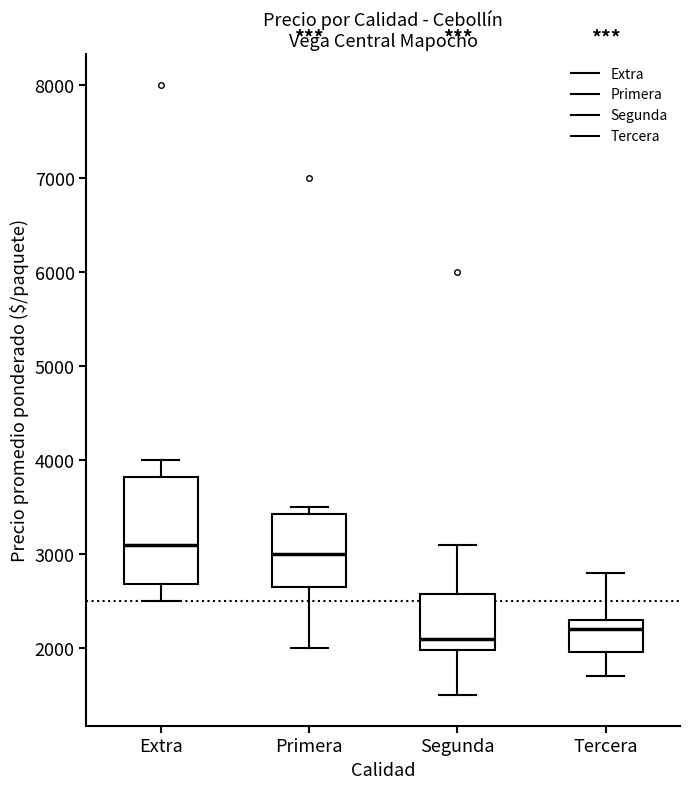

Reading left to right, read every box against the y-axis: the position of its median line, the range the box covers, and the ends of its whiskers. The values are not printed on the chart, so give them approximately, as read against the axis.

Extra: median 3100, box 2700 to 3800, whiskers 2500 to 4000
Primera: median 3000, box 2700 to 3400, whiskers 2000 to 3500
Segunda: median 2100, box 2000 to 2600, whiskers 1500 to 3100
Tercera: median 2200, box 2000 to 2300, whiskers 1700 to 2800